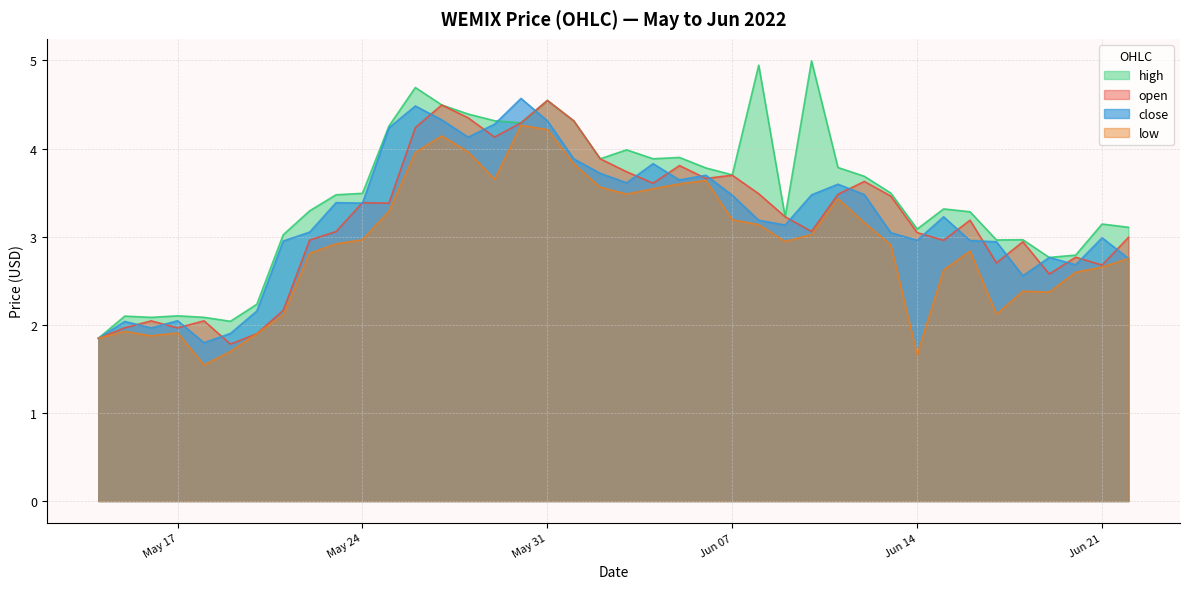

How many intersections are there between high and close?

2